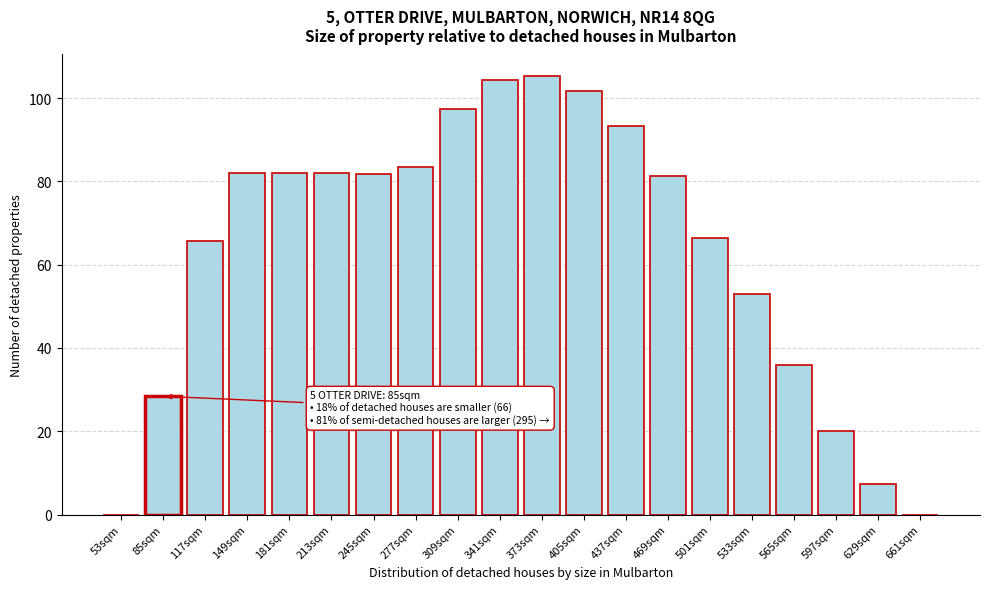

What is the sum of all values?

1271.2